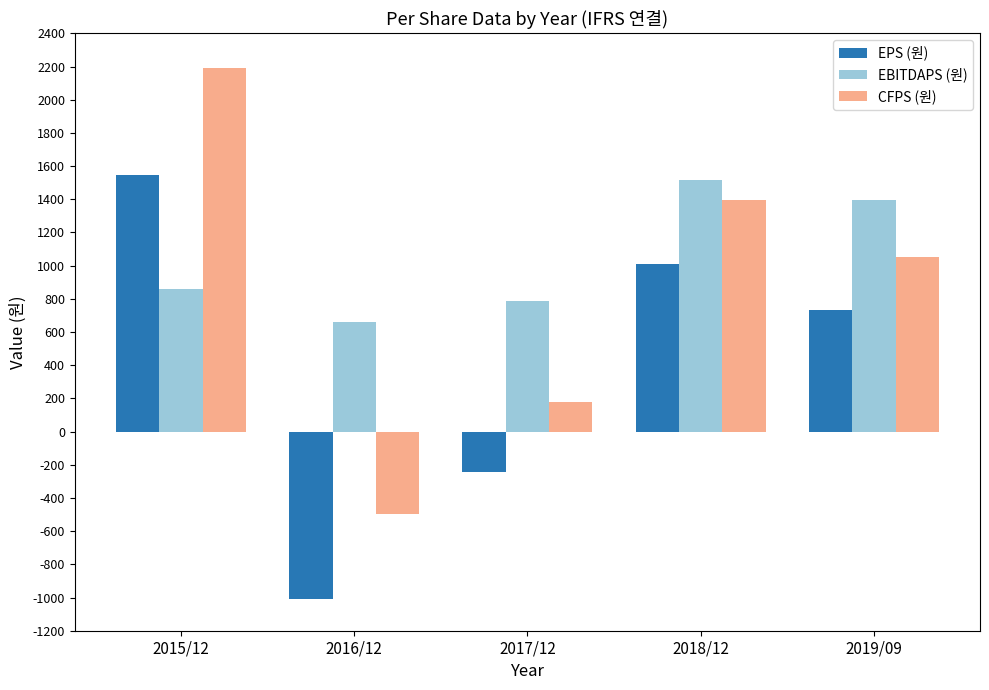

What is the maximum value for EBITDAPS (원)?

1517